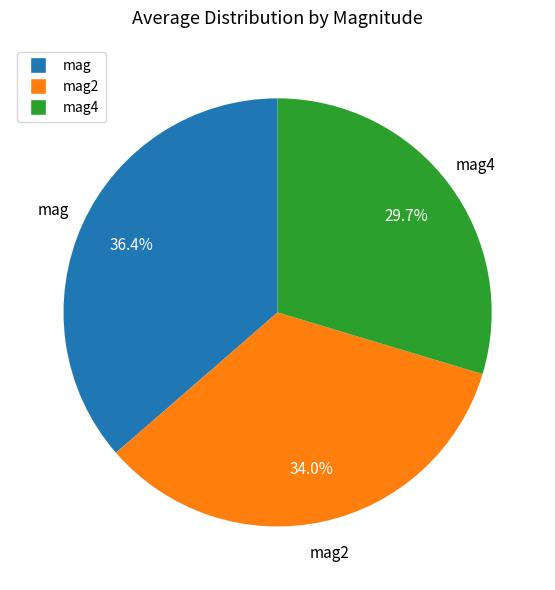

Is there a majority slice in this chart?

No